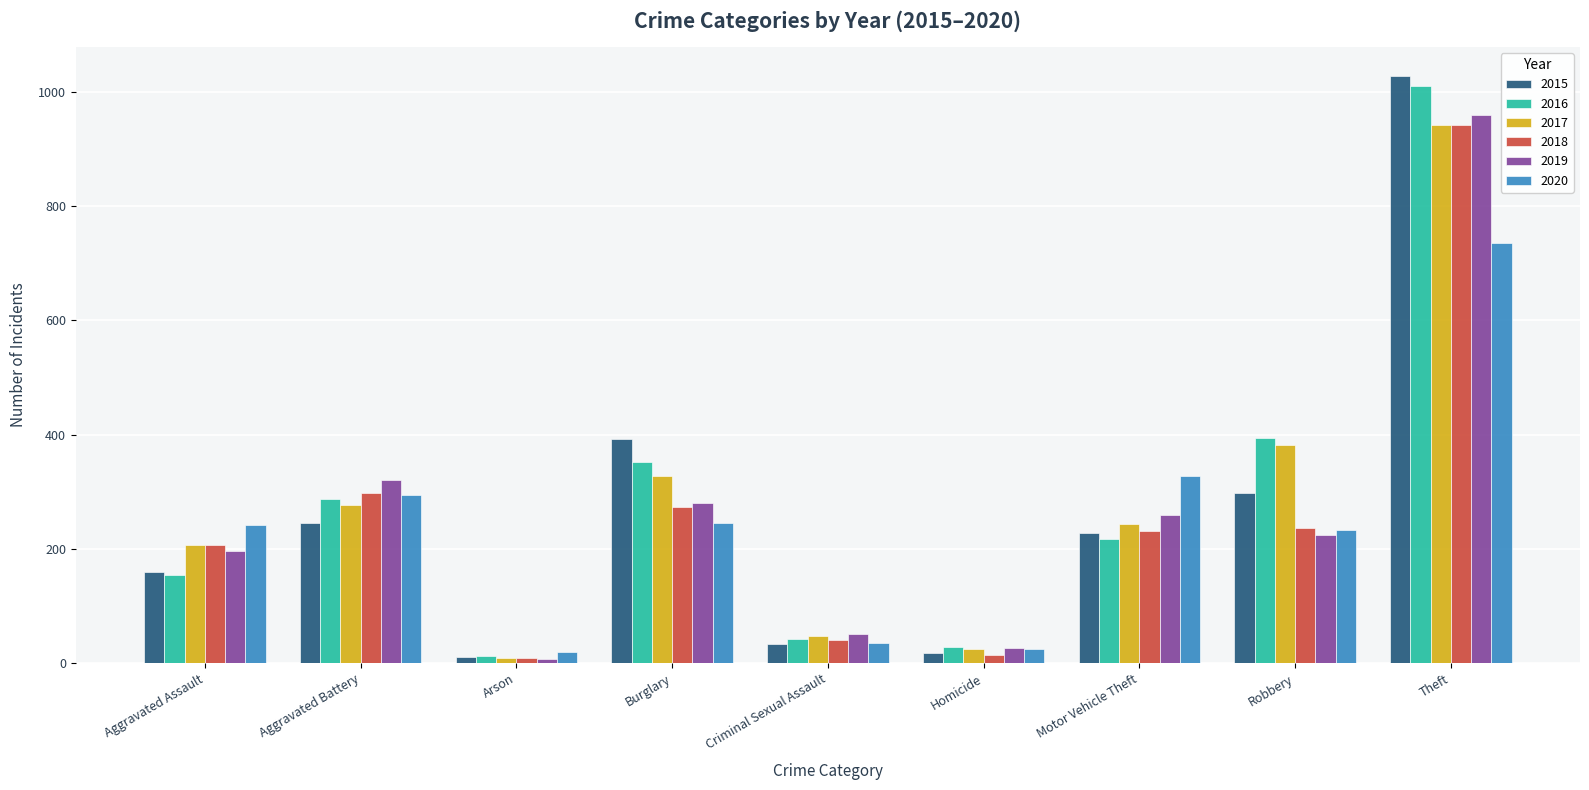

What is the difference between the highest and lowest values at Aggravated Assault?

88